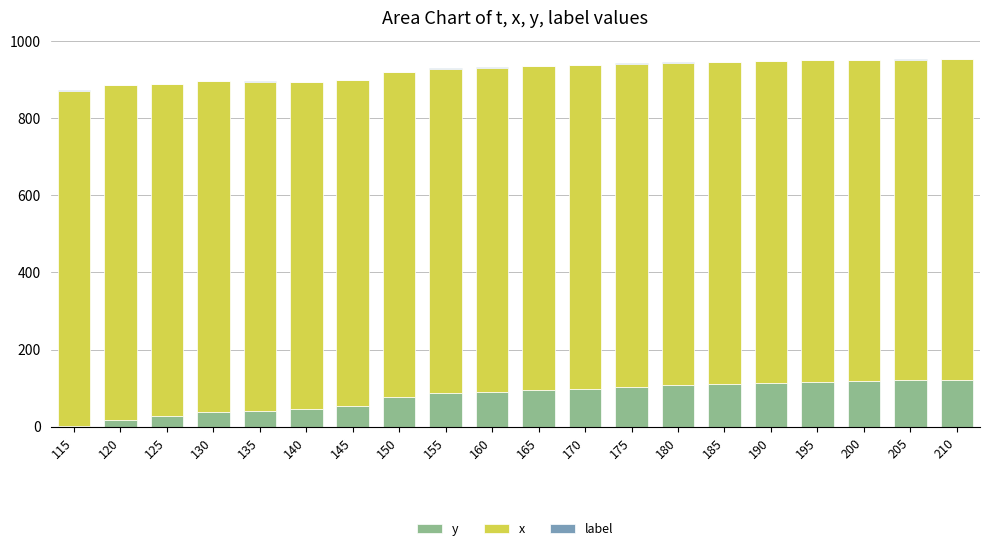

The value of y at 205 is 209. True or false?

False